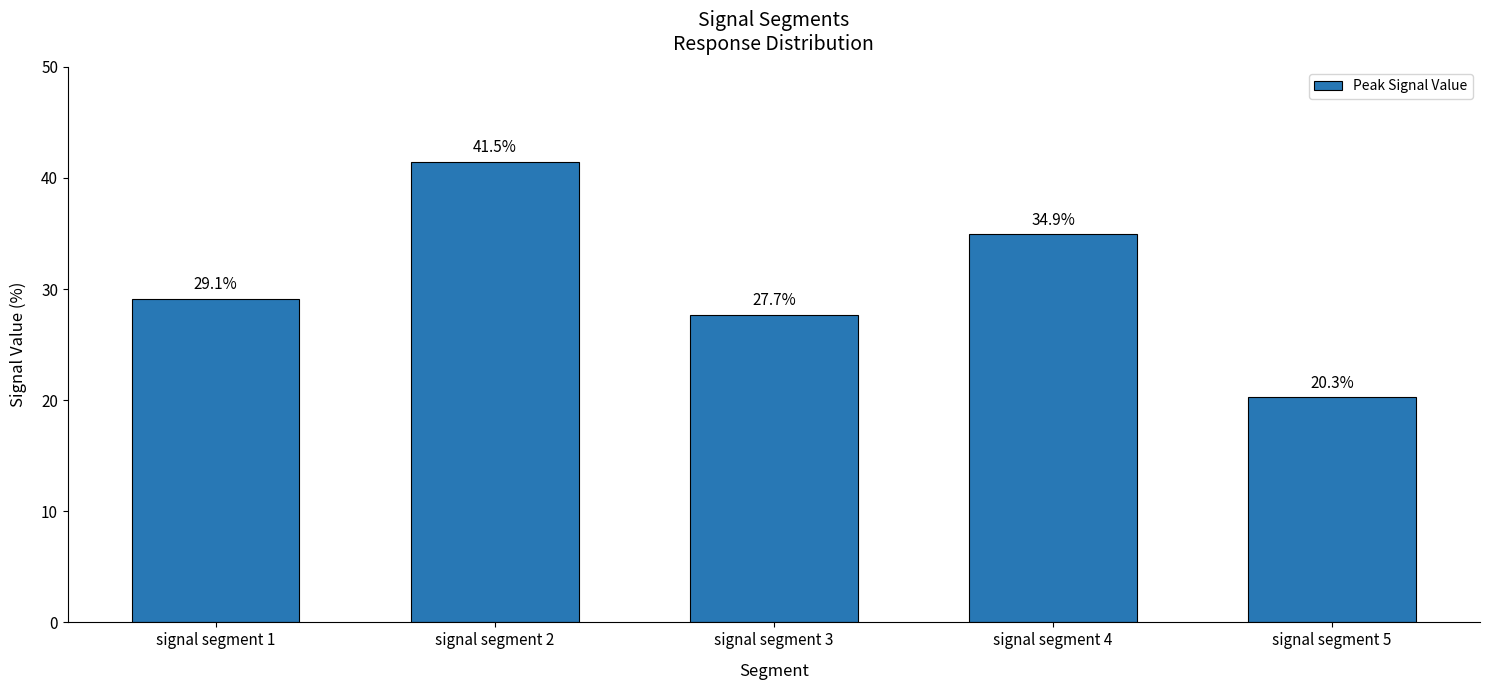

Rank the categories by value from highest to lowest.

signal segment 2, signal segment 4, signal segment 1, signal segment 3, signal segment 5